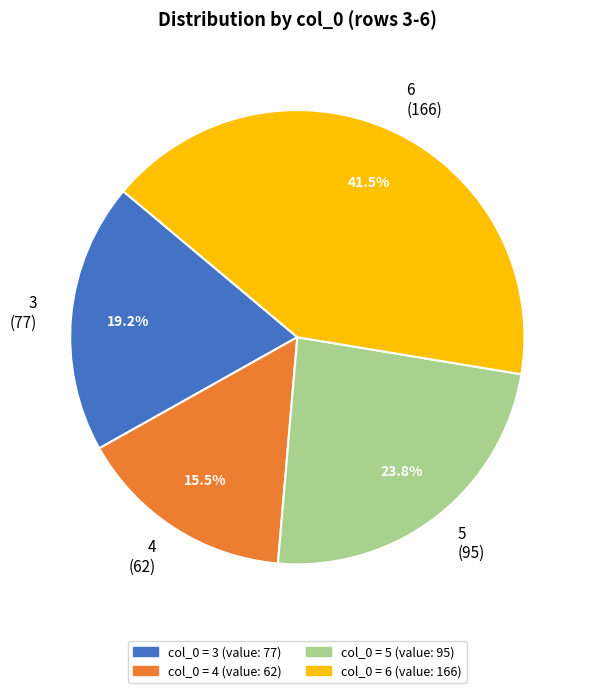

How many slices are in this pie chart?

4